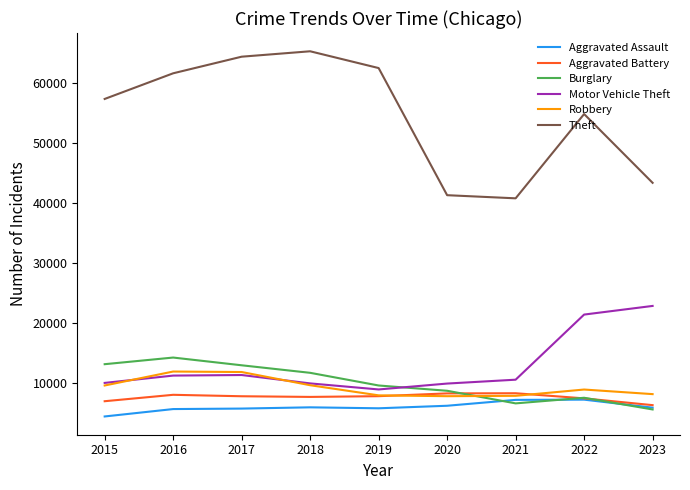

Which series has the widest spread of values?

Theft